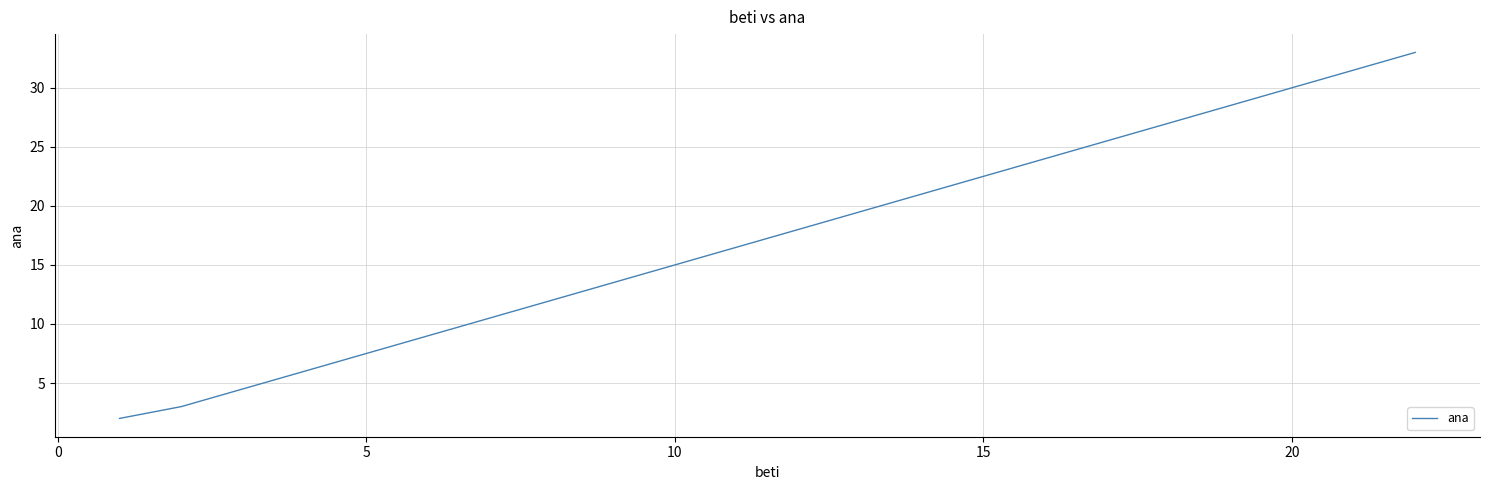

What is the average value?

13